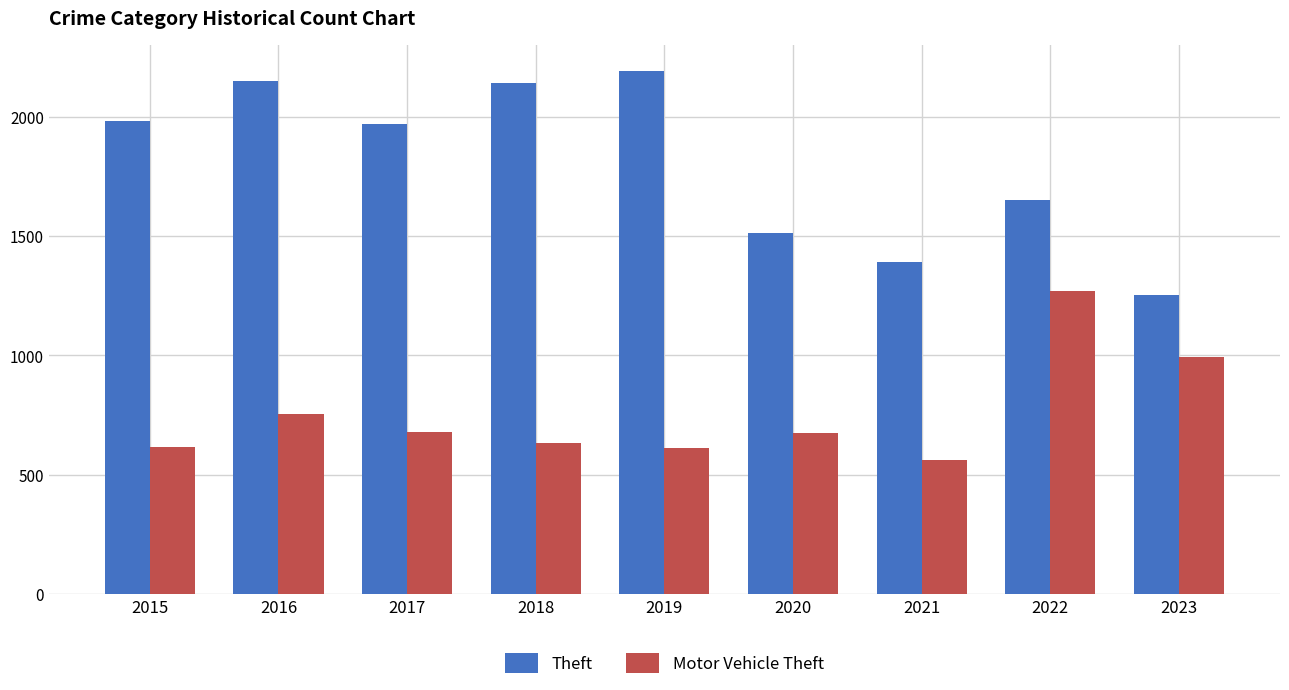

What is the difference between the maximum and second lowest values in the Theft series?

798